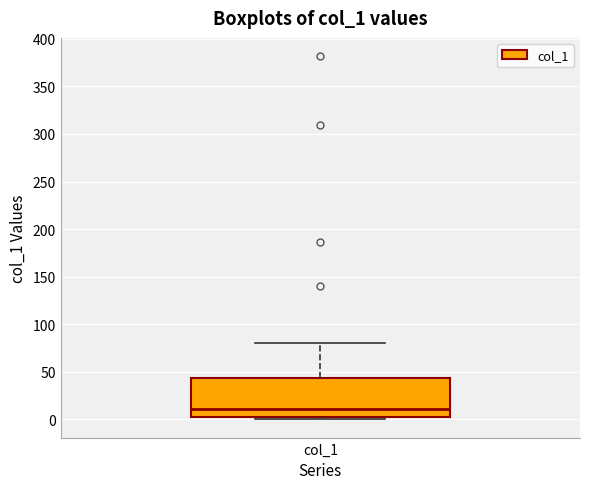

Transcribe this box plot: give where the median line is, the range the box spans, and where the two whiskers end, as read against the y-axis. The values are not printed on the chart, so give them approximately, as read against the axis.

median 10, box 5 to 45, whiskers 0 to 80